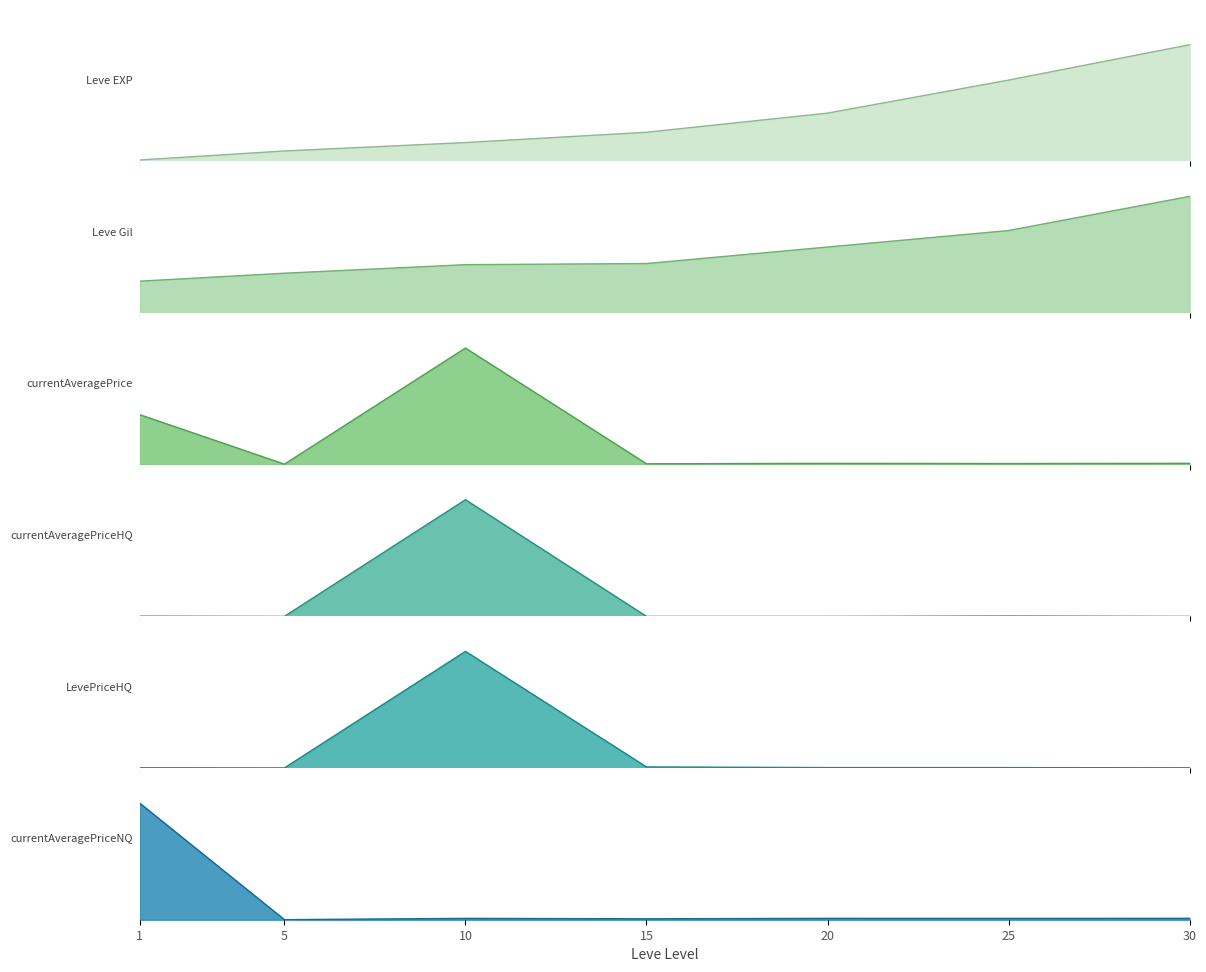

Reading right to left, transcribe all the data shown in this chart.

Leve EXP: 30=1.0	25=0.7	20=0.4	15=0.2	10=0.2	5=0.1	1=0.0
Leve Gil: 30=1.0	25=0.7	20=0.6	15=0.4	10=0.4	5=0.3	1=0.3
currentAveragePrice: 30=0.0	25=0.0	20=0.0	15=0.0	10=1.0	5=0.0	1=0.4
currentAveragePriceHQ: 30=0.0	25=0.0	20=0.0	15=0.0	10=1.0	5=0.0	1=0.0
LevePriceHQ: 30=0.0	25=0.0	20=0.0	15=0.0	10=1.0	5=0.0	1=0.0
currentAveragePriceNQ: 30=0.0	25=0.0	20=0.0	15=0.0	10=0.0	5=0.0	1=1.0